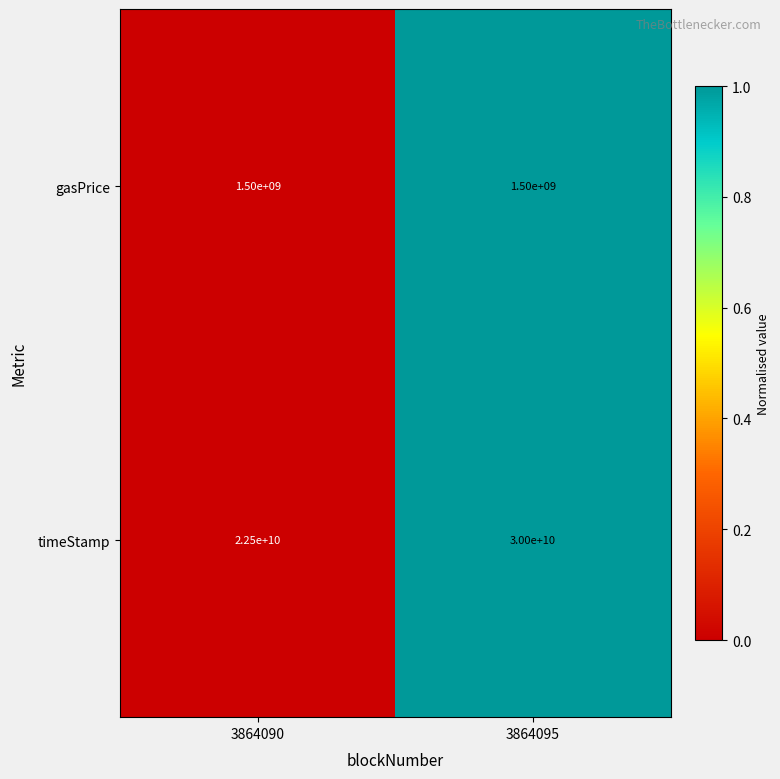

Reading right to left, what are all the values shown in this chart?

gasPrice: 3864095=1500000000	3864090=1500000000
timeStamp: 3864095=30000000000	3864090=22500000000